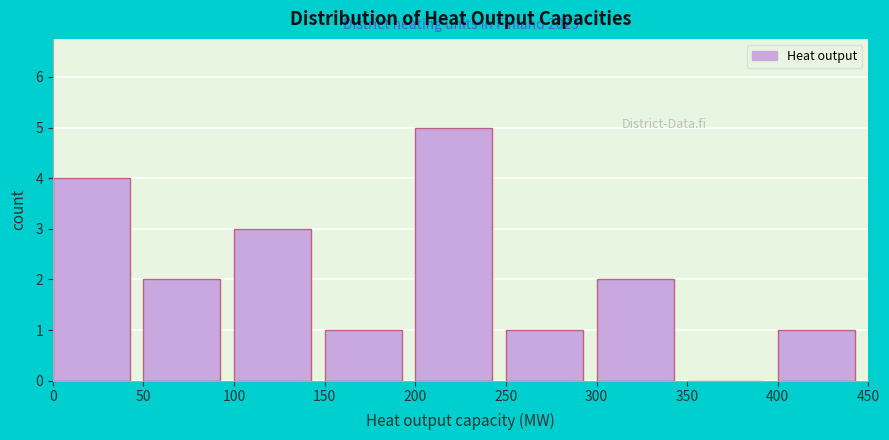

Which range on the x-axis has the tallest bar?

200 to 250